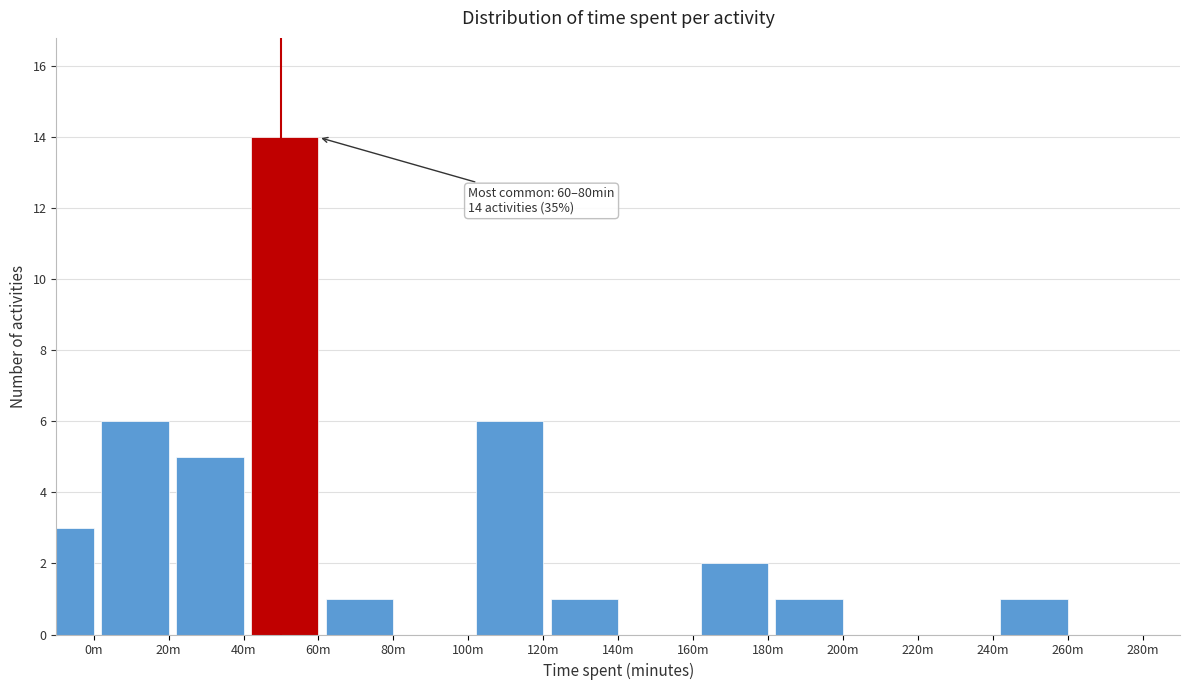

Reading right to left, what are all the values shown in this chart?

280m=0	260m=1	240m=0	220m=0	200m=1	180m=2	160m=0	140m=1	120m=6	100m=0	80m=1	60m=14	40m=5	20m=6	0m=3